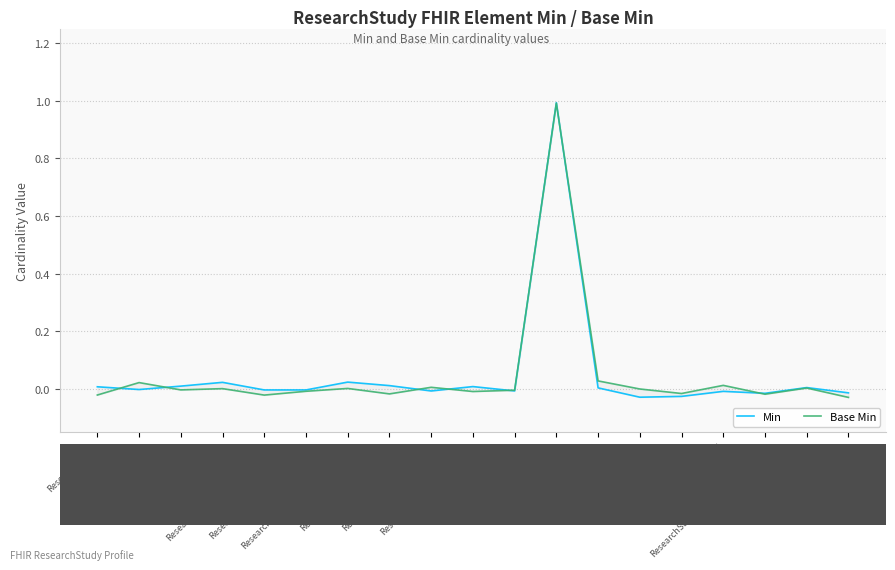

Rank the categories by Base Min value from lowest to highest.

ResearchStudy.category, ResearchStudy.meta.extension, ResearchStudy, ResearchStudy.primaryPurposeType, ResearchStudy.meta.source, ResearchStudy.protocol, ResearchStudy.meta.security, ResearchStudy.meta.versionId, ResearchStudy.meta.tag, ResearchStudy.meta, ResearchStudy.title, ResearchStudy.meta.id, ResearchStudy.meta.lastUpdated, ResearchStudy.phase, ResearchStudy.meta.profile, ResearchStudy.partOf, ResearchStudy.id, ResearchStudy.identifier, ResearchStudy.status